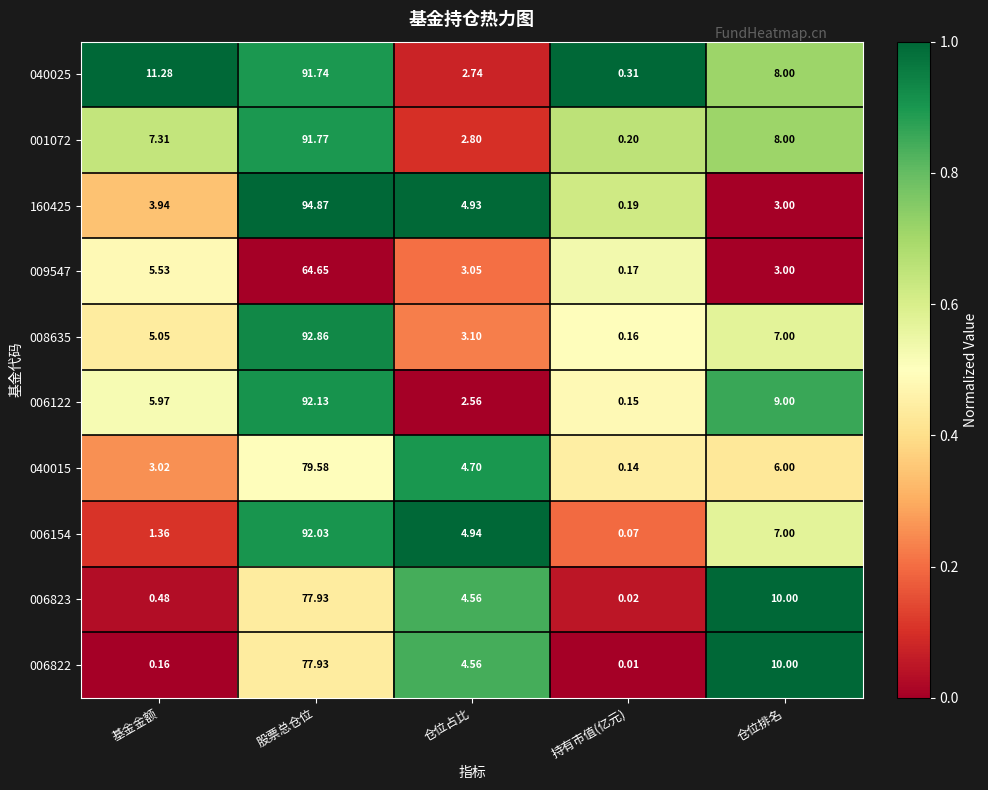

Which label corresponds to the largest value in the chart?

股票总仓位